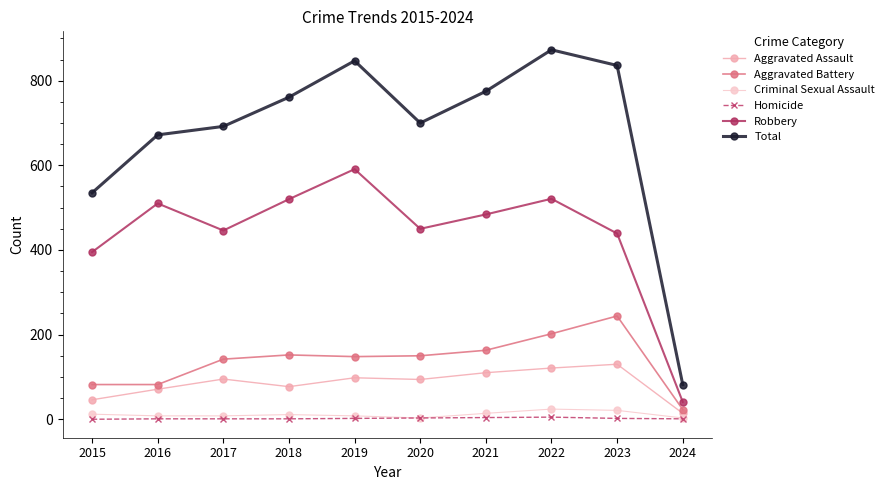

The value of Robbery at 2022 is 521. True or false?

True